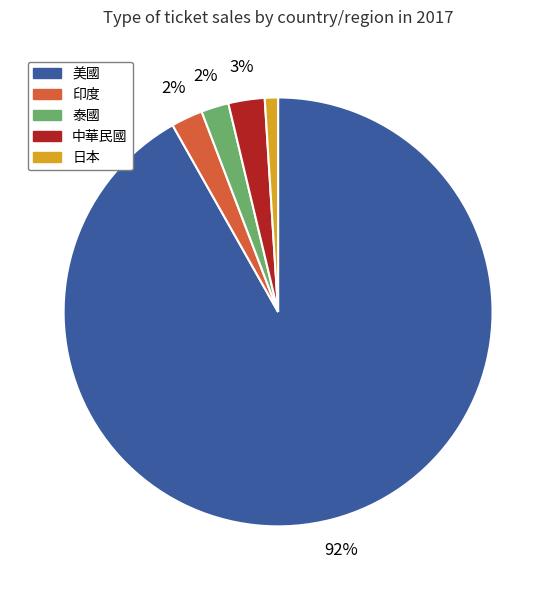

Does 中華民國 represent more than half of the total?

No